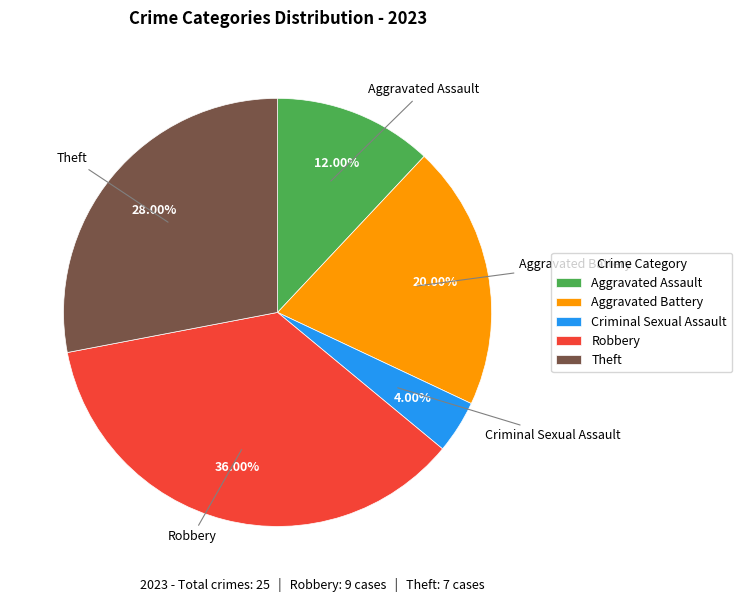

Count the number of slices in the pie.

5